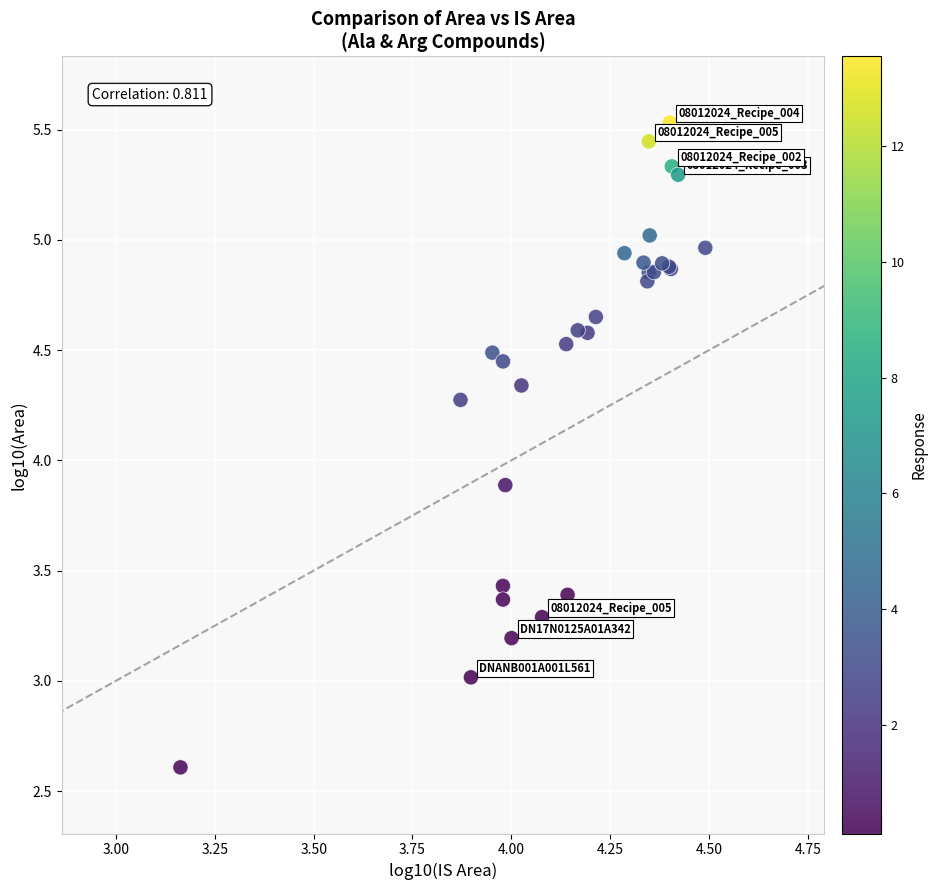

What Y value in the scatter plot is closest to 4?

3.9